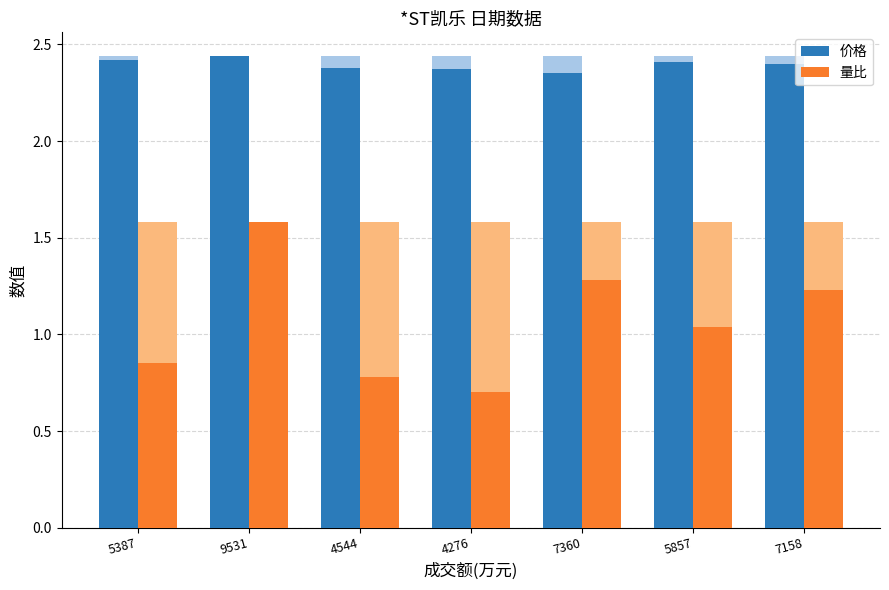

What is the value of the 量比 bar at the 7th from the left?

1.2